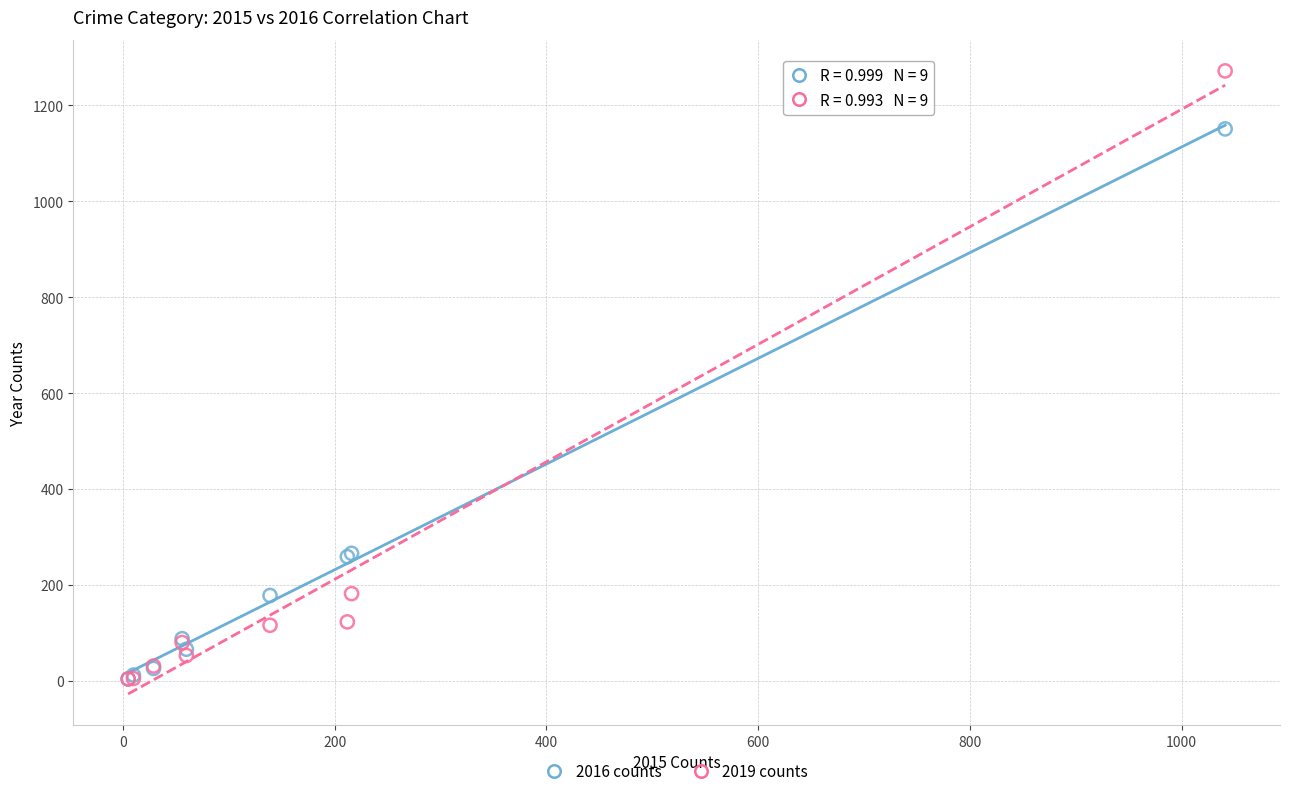

Which series has the largest Y range (max minus min)?

2019 counts